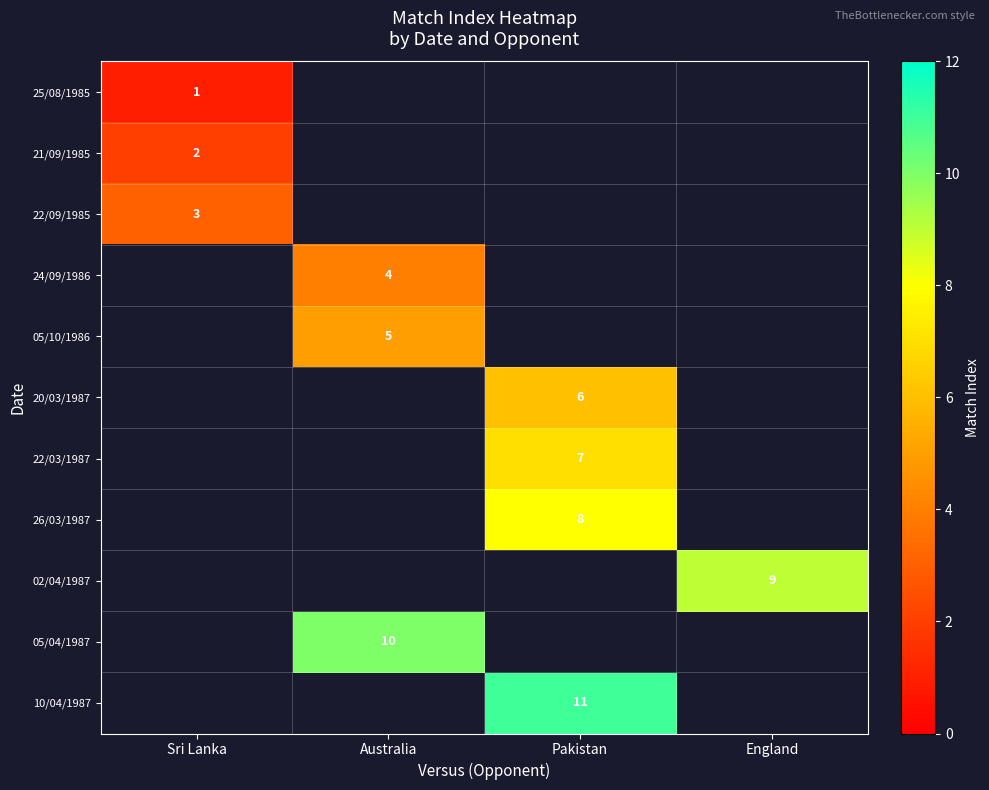

How many data points does each series have?

4